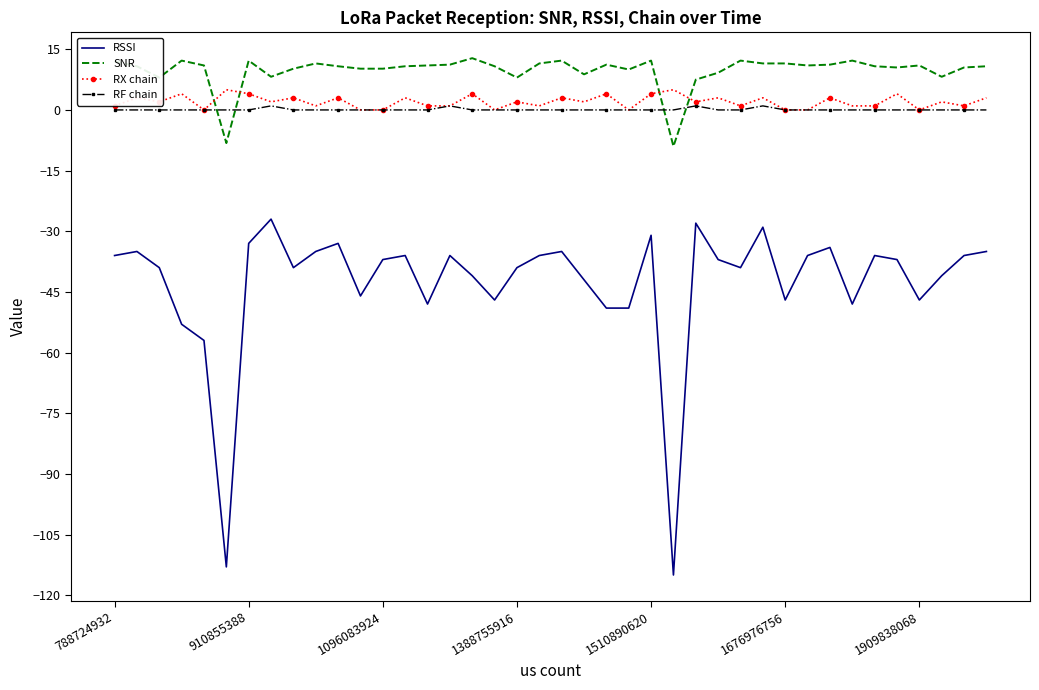

What is the greatest value displayed?

12.8